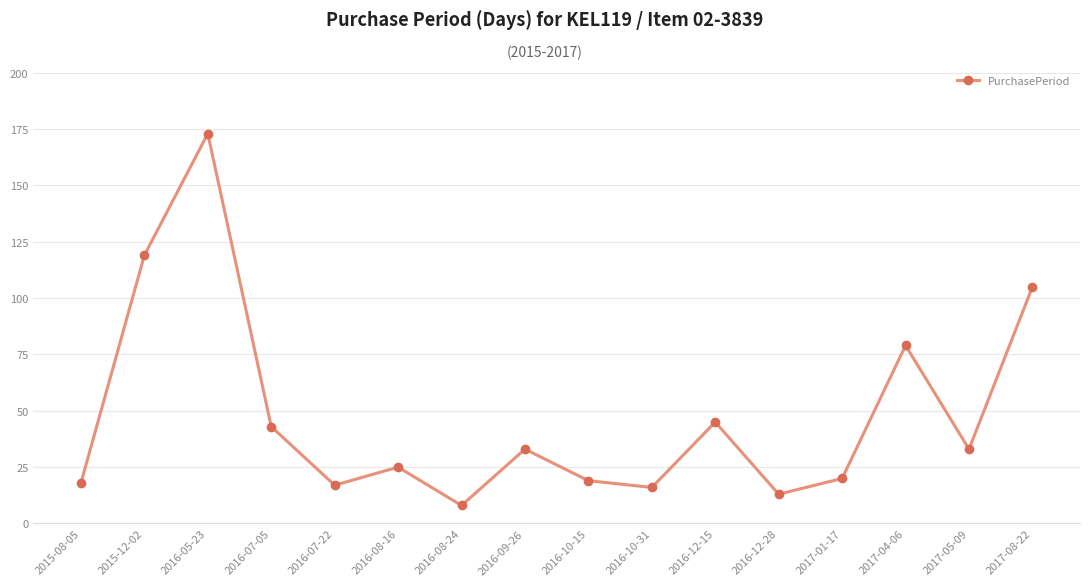

Read the value at 2016-08-16, to the nearest 5.

25